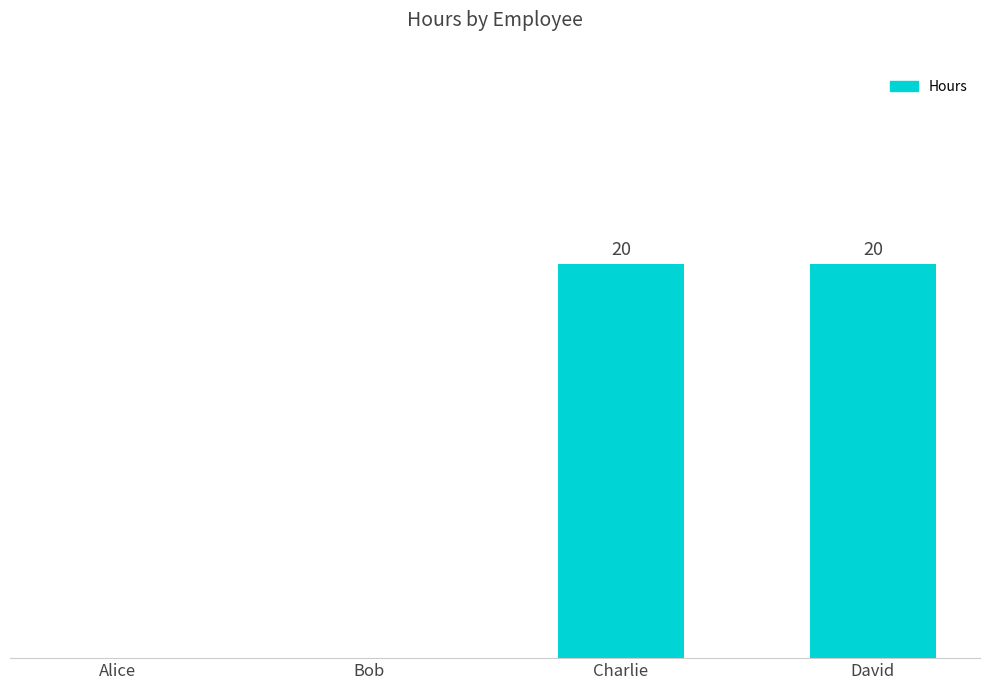

What value does the data have at Charlie, to the nearest 5?

20